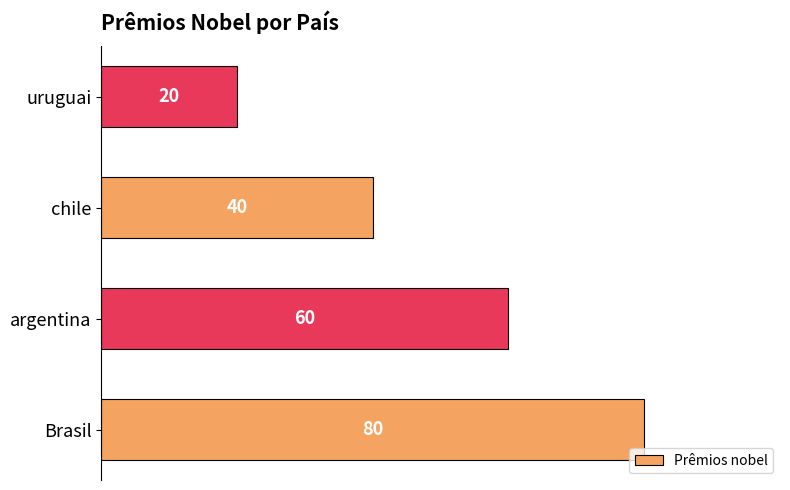

What is the sum of all values?

200